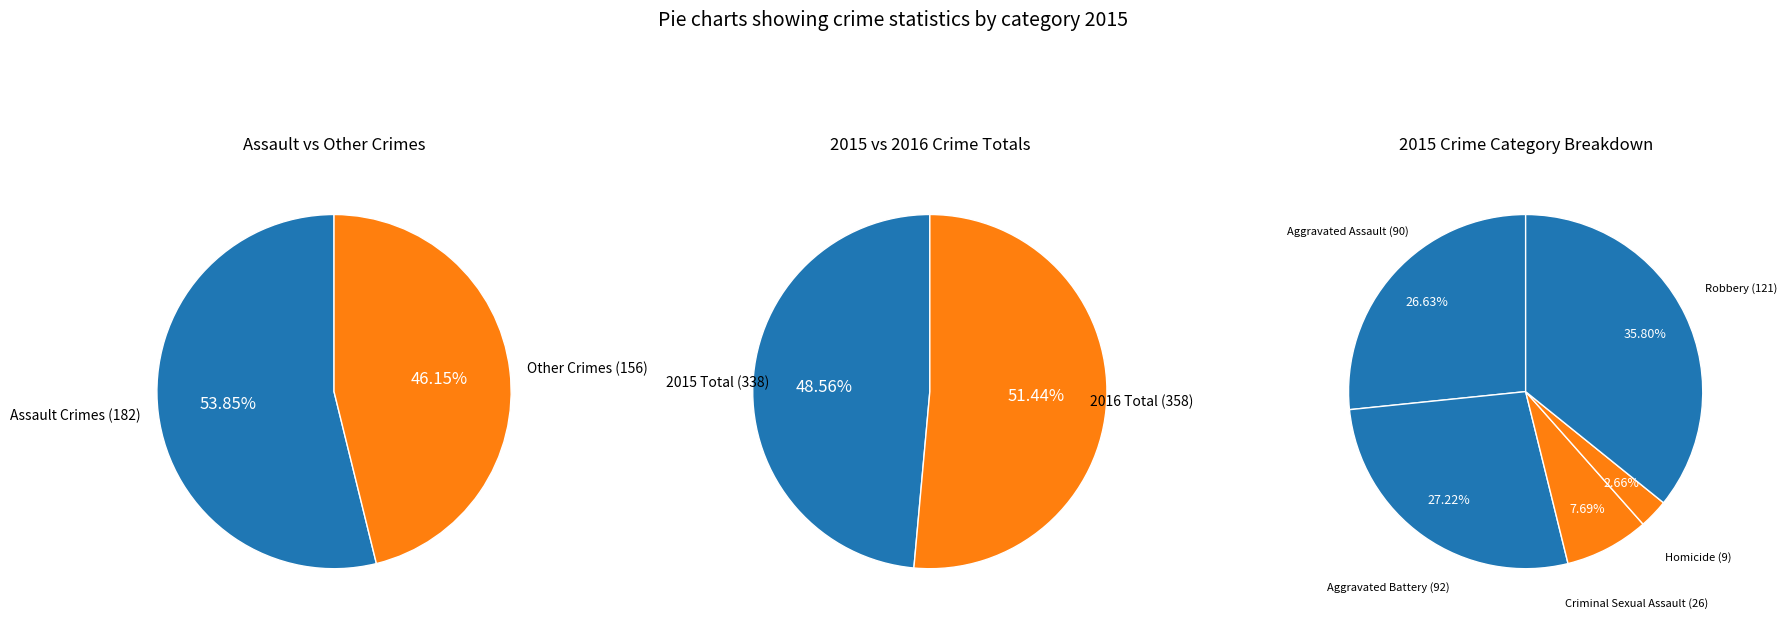

Is there any slice that represents more than half of the pie?

No